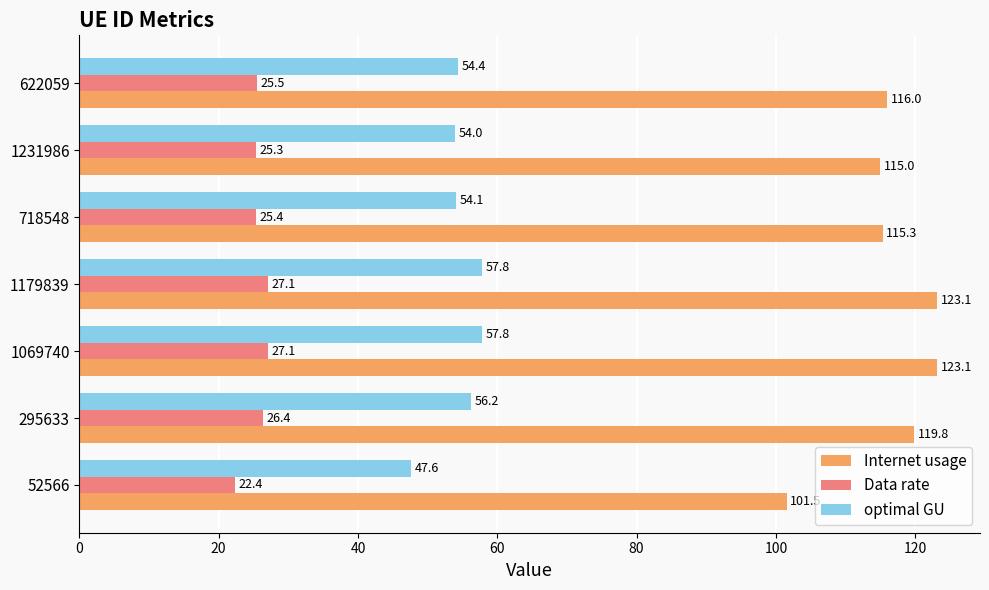

What is the difference between the second highest and second lowest values in the optimal GU series?

3.8